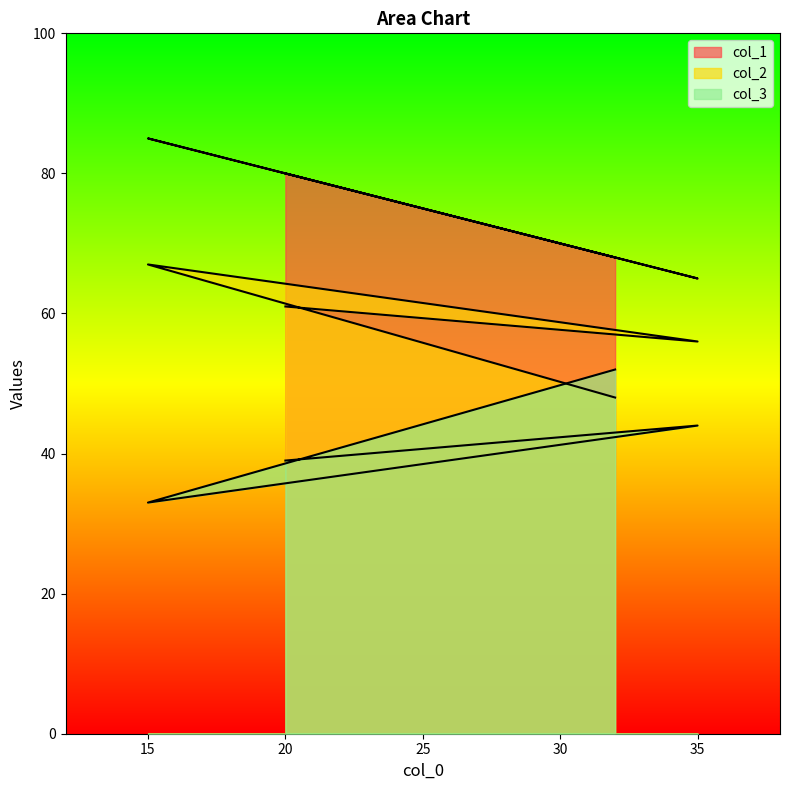

Where is the first local minimum for col_1?

35